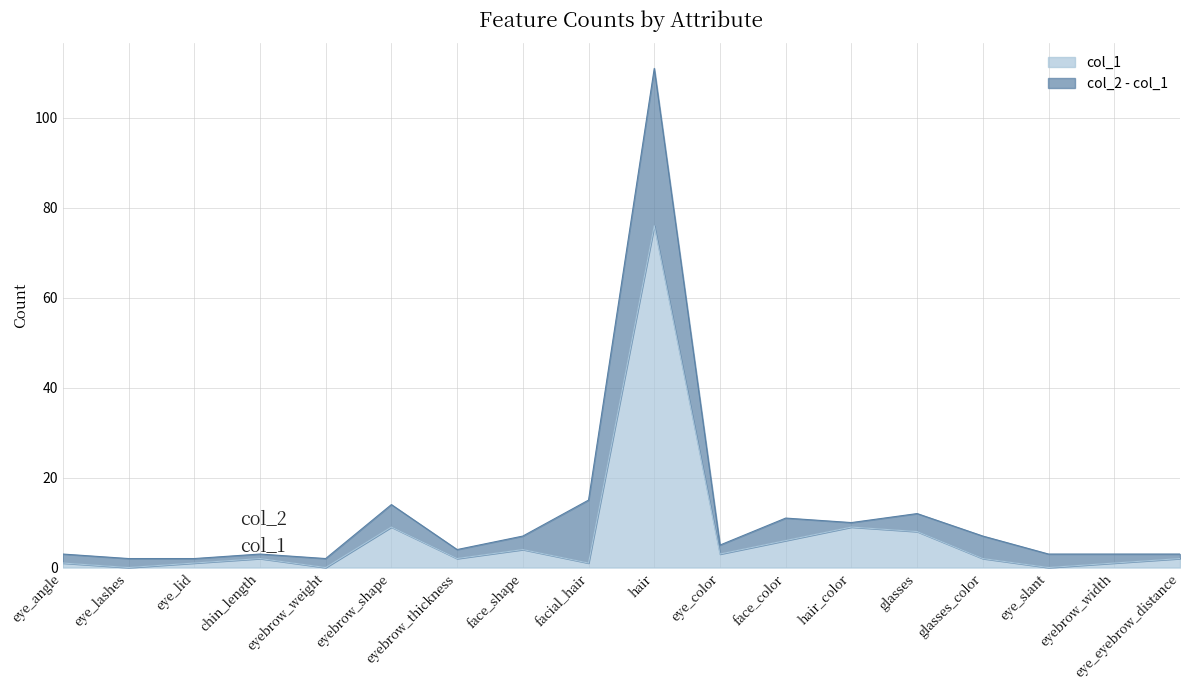

Is the value of col_1 at eye_slant greater than the value of col_2 at eyebrow_thickness?

No